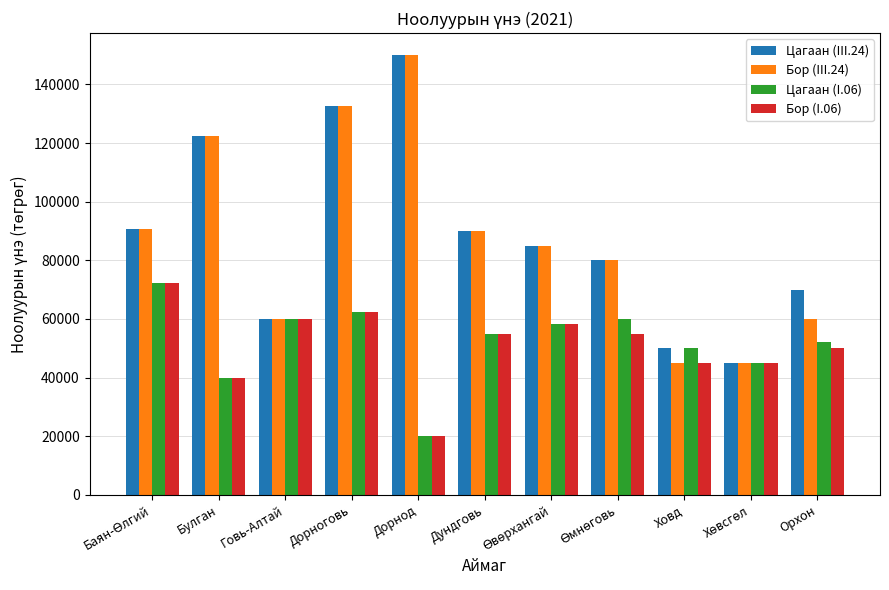

Reading left to right, transcribe all the data shown in this chart.

Цагаан (III.24): 90666.6	122500.0	60000.0	132500.0	150000.0	90000.0	85000.0	80000.0	50000.0	45000.0	70000.0
Бор (III.24): 90666.6	122500.0	60000.0	132500.0	150000.0	90000.0	85000.0	80000.0	45000.0	45000.0	60000.0
Цагаан (I.06): 72333.3	40000.0	60000.0	62500.0	20000.0	55000.0	58333.0	60000.0	50000.0	45000.0	52000.0
Бор (I.06): 72333.3	40000.0	60000.0	62500.0	20000.0	55000.0	58333.0	55000.0	45000.0	45000.0	50000.0